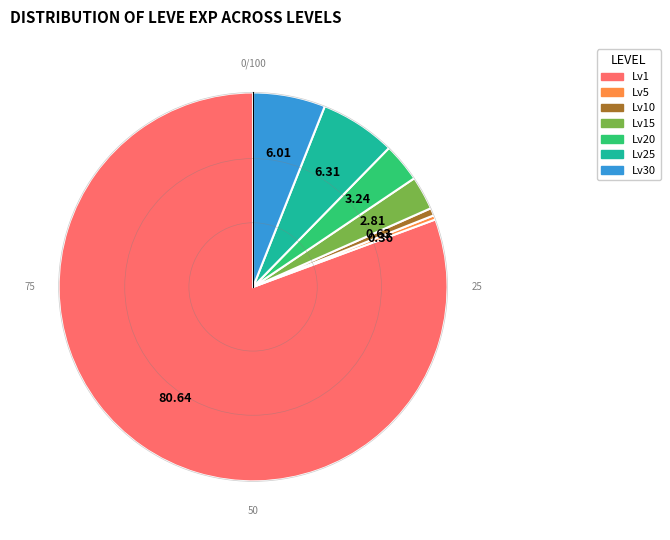

Does any single category account for the majority?

Yes